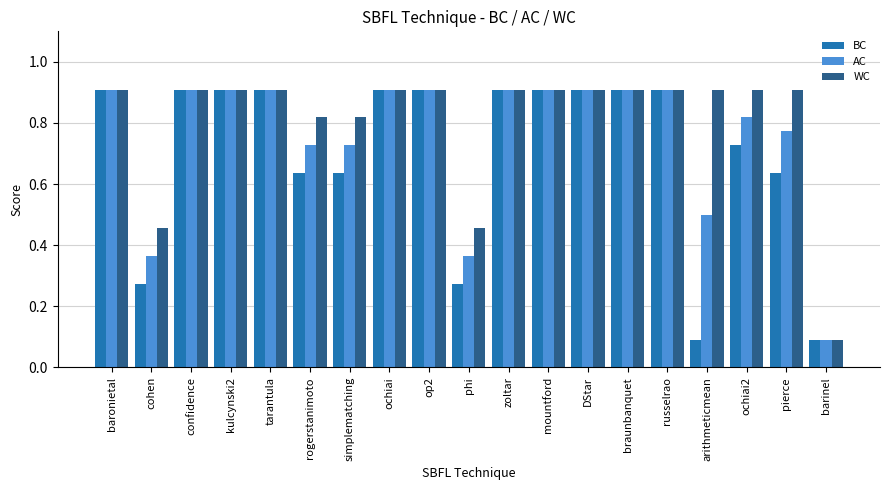

What position from the left is pierce?

18